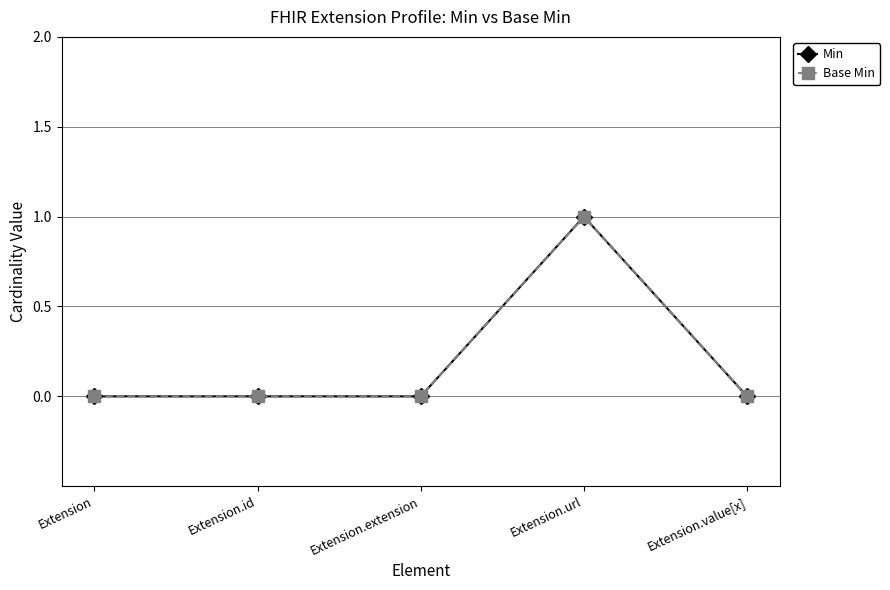

Rank the series by their maximum value, from lowest to highest.

Min, Base Min